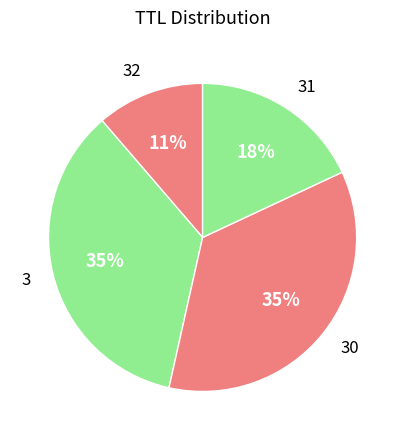

The 32 slice represents 11% of the pie. True or false?

True